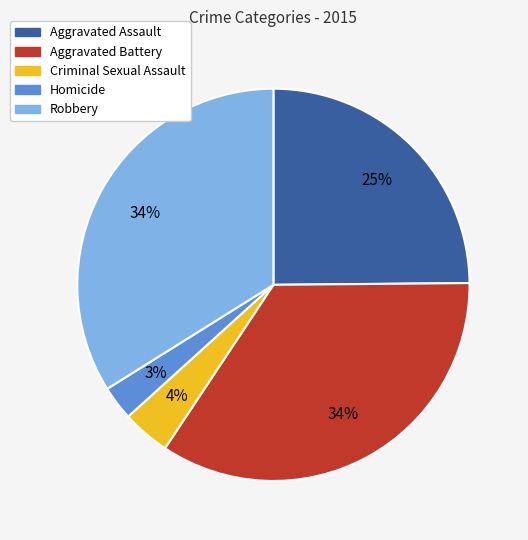

Does Robbery account for over 50% of the chart?

No